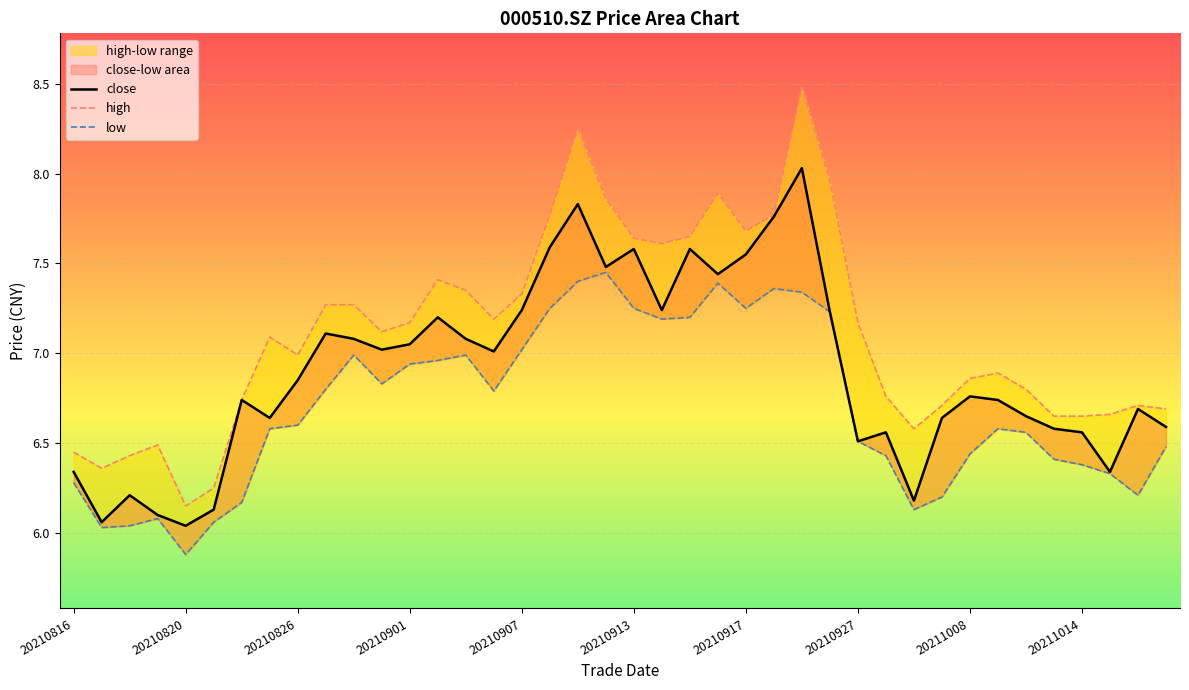

What is the approximate value of low at 35?

6.4